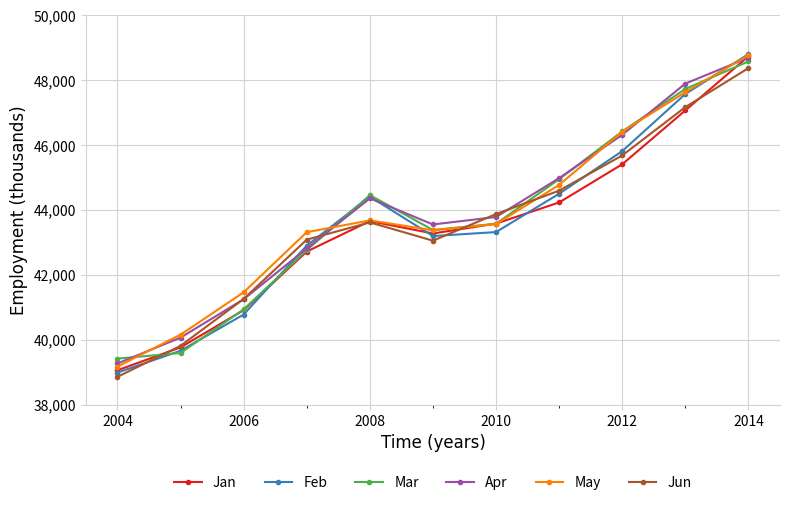

What is the maximum value shown in the chart?

48796